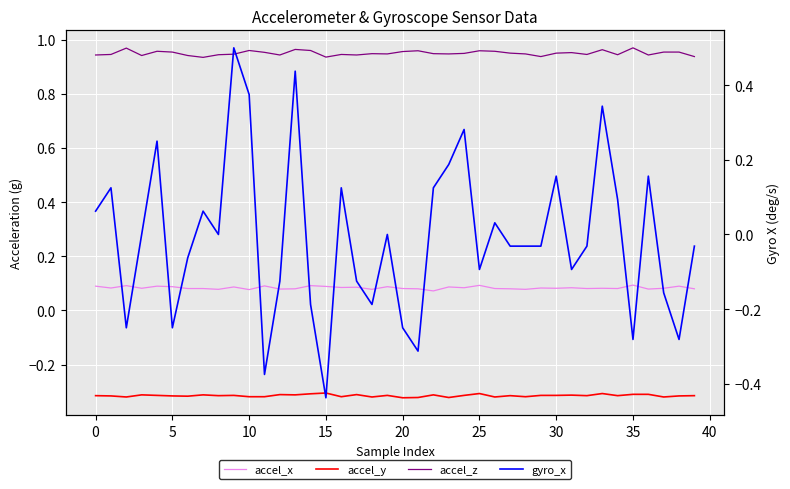

Which series ends up on top after the final intersection of gyro_x and accel_x?

accel_x